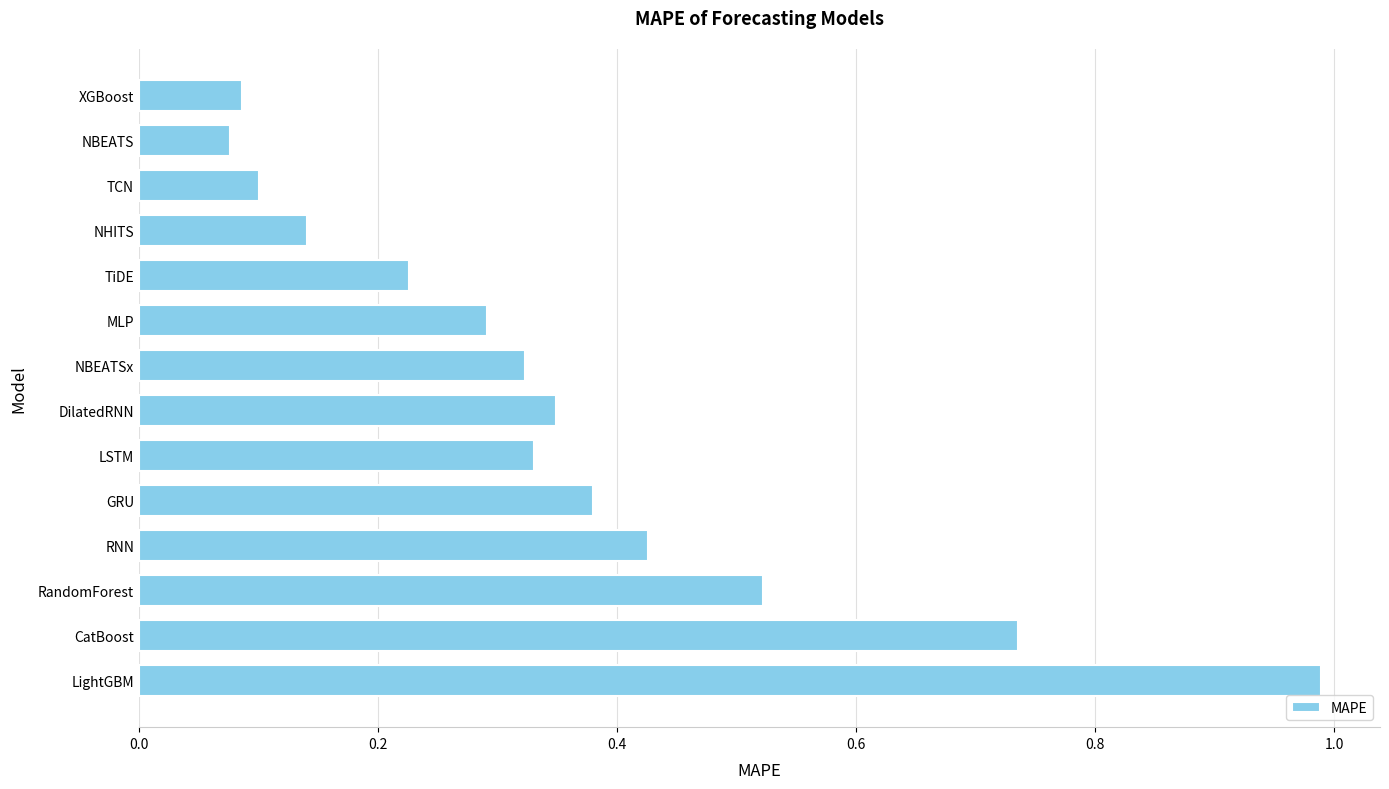

What is the change in value from RandomForest to CatBoost?

+0.2